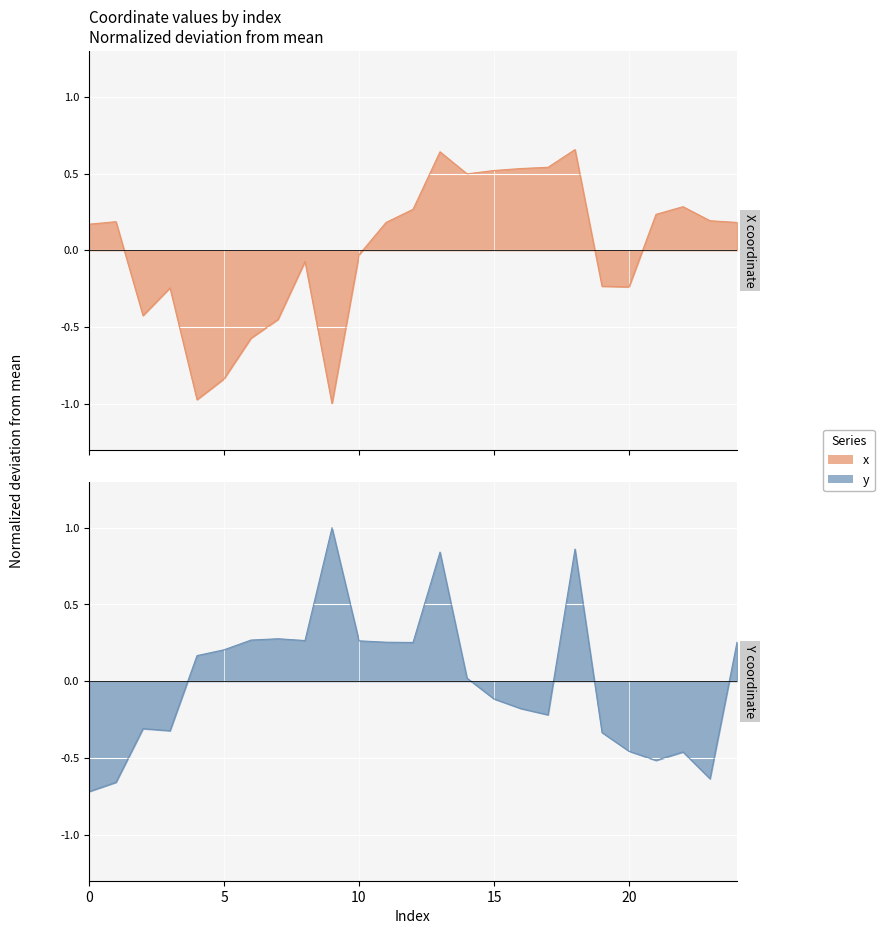

Rank the series at 7 from lowest to highest value.

x, y